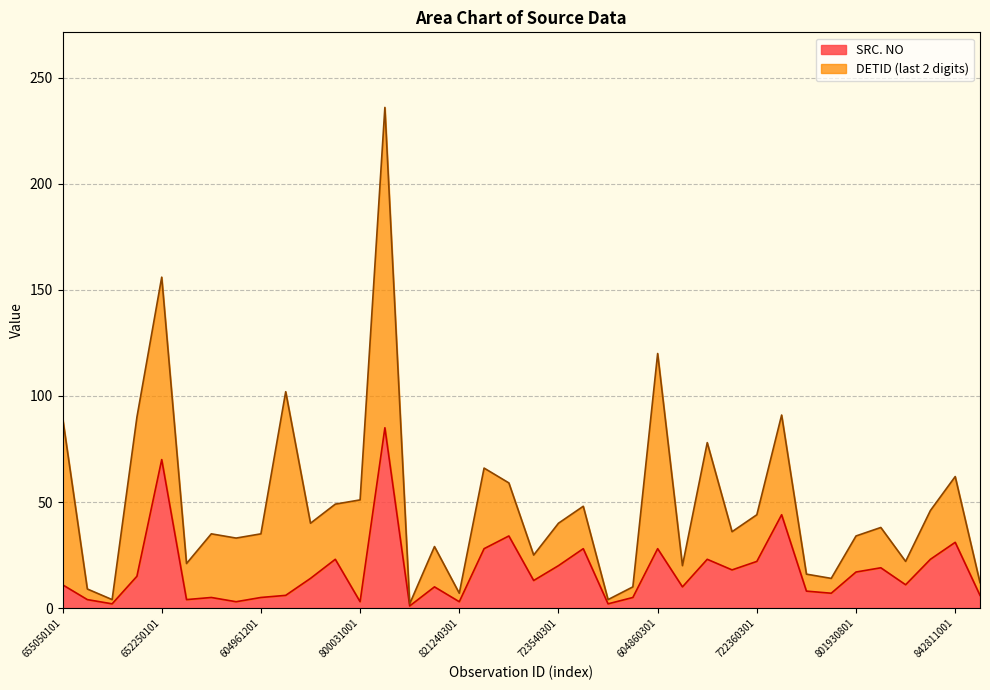

True or false: the data has more than 0 interior local peaks.

True